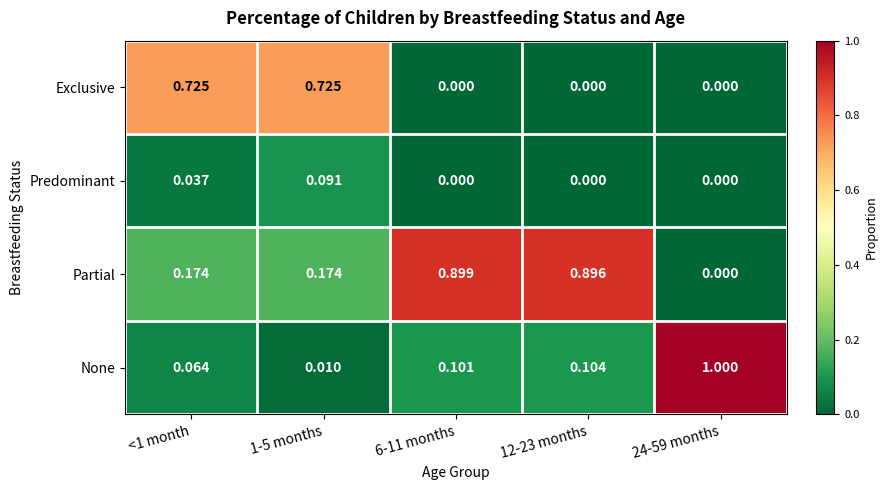

At how many categories does at least one series exceed 0?

5